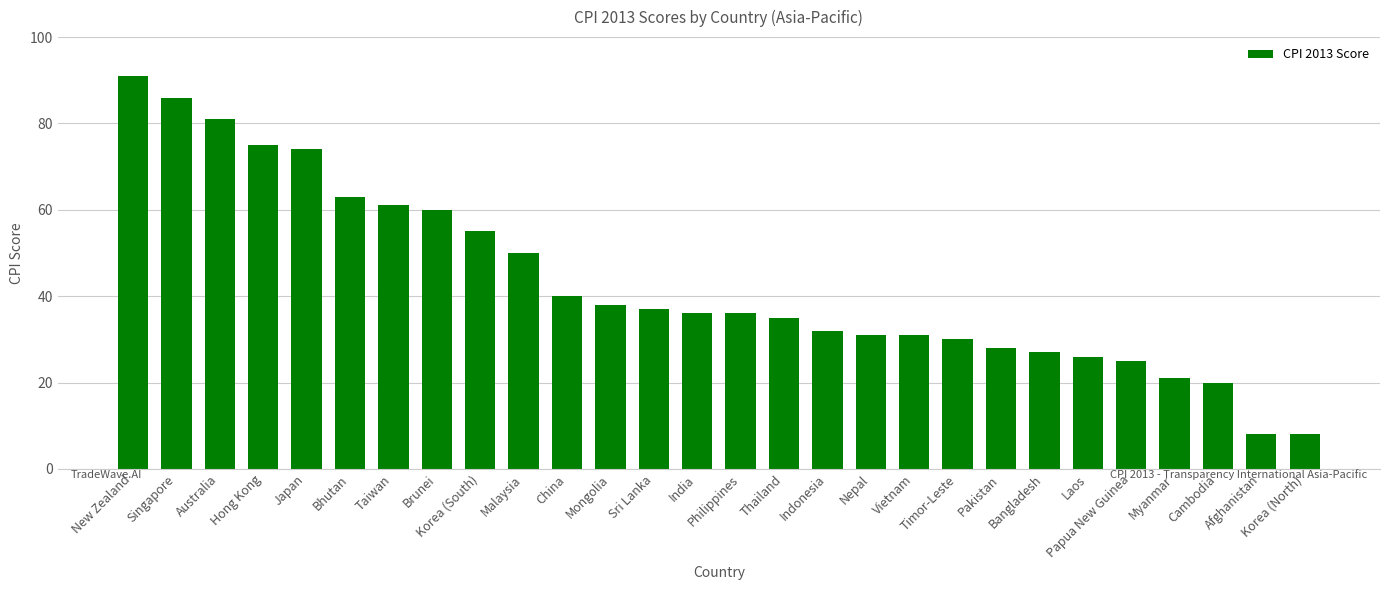

What is the difference between the maximum and minimum values?

83